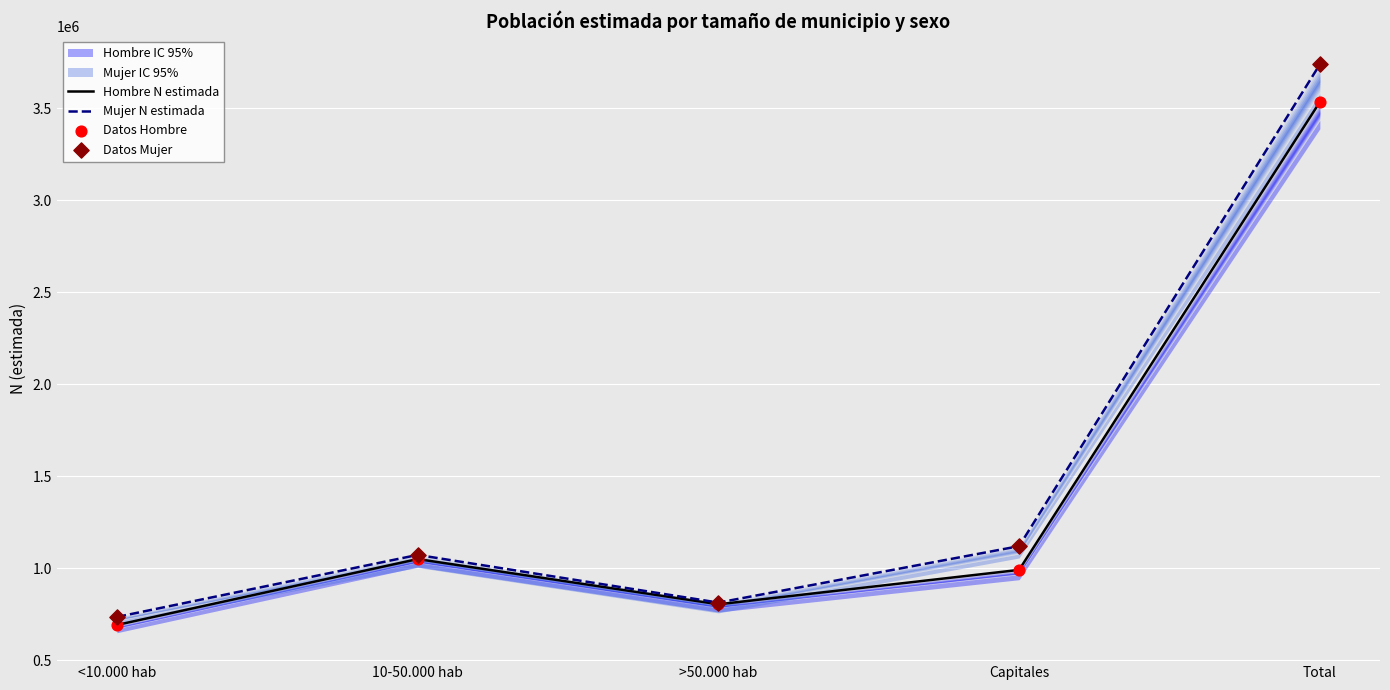

At which category is the sum across all series the highest?

Total